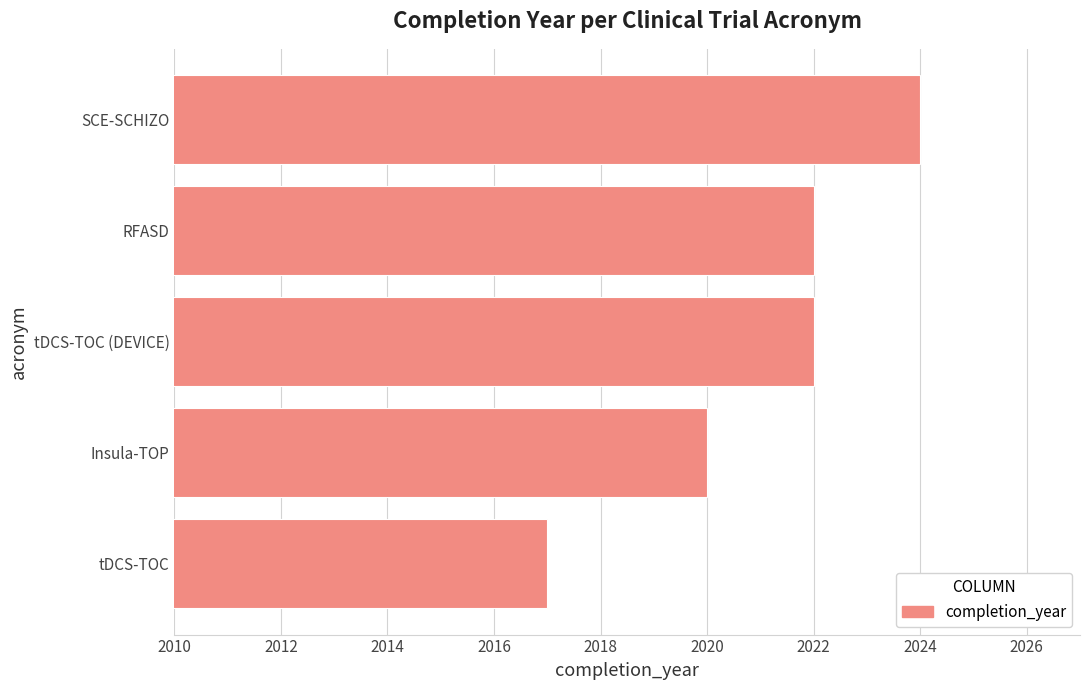

How many bars are there in total?

5